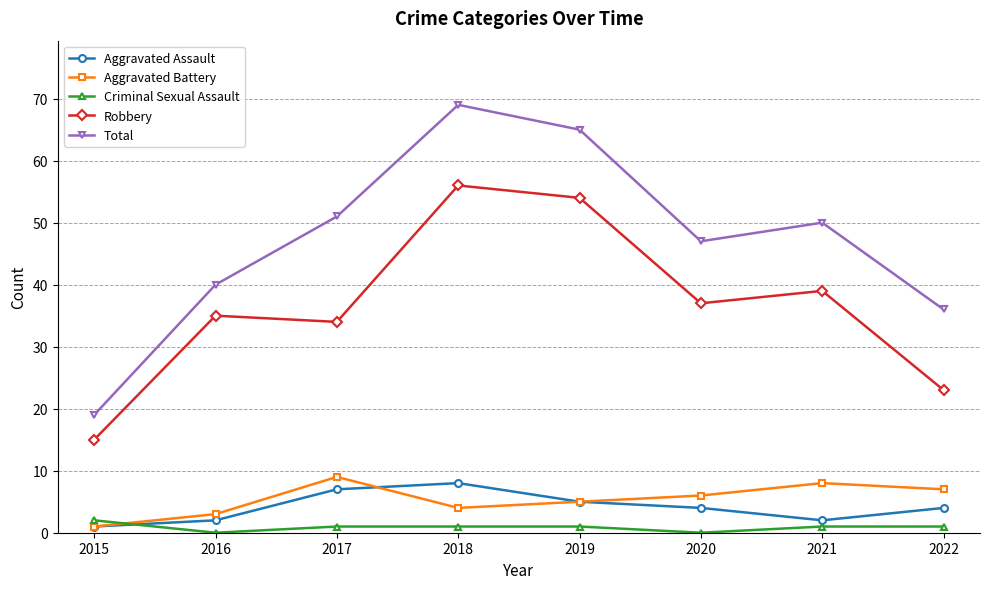

Reading right to left, list all the values displayed in this chart.

Aggravated Assault: 2022=4	2021=2	2020=4	2019=5	2018=8	2017=7	2016=2	2015=1
Aggravated Battery: 2022=7	2021=8	2020=6	2019=5	2018=4	2017=9	2016=3	2015=1
Criminal Sexual Assault: 2022=1	2021=1	2020=0	2019=1	2018=1	2017=1	2016=0	2015=2
Robbery: 2022=23	2021=39	2020=37	2019=54	2018=56	2017=34	2016=35	2015=15
Total: 2022=36	2021=50	2020=47	2019=65	2018=69	2017=51	2016=40	2015=19